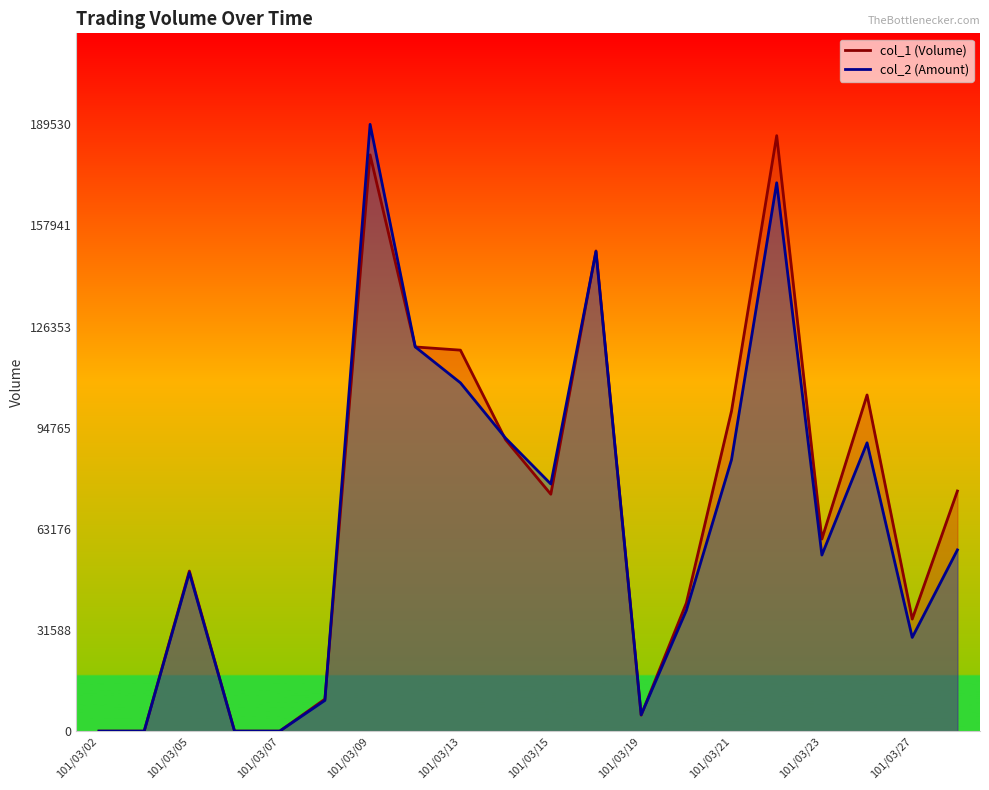

Is it true that col_1 equals 31440 at 101/03/13?

False